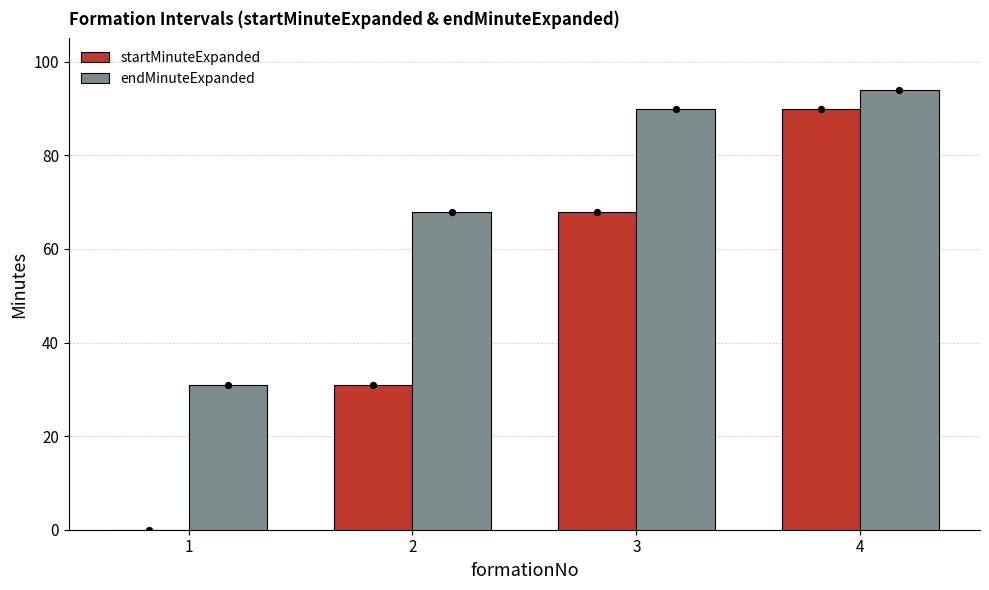

What is the total value across all series at 3?

158